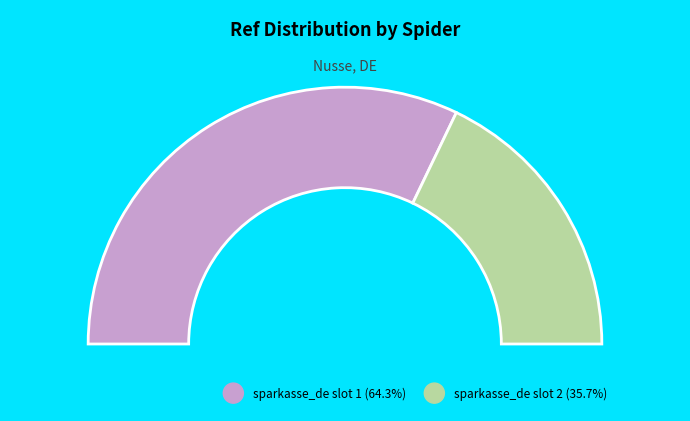

True or false: sparkasse_de (18961) accounts for 77% of the total.

False